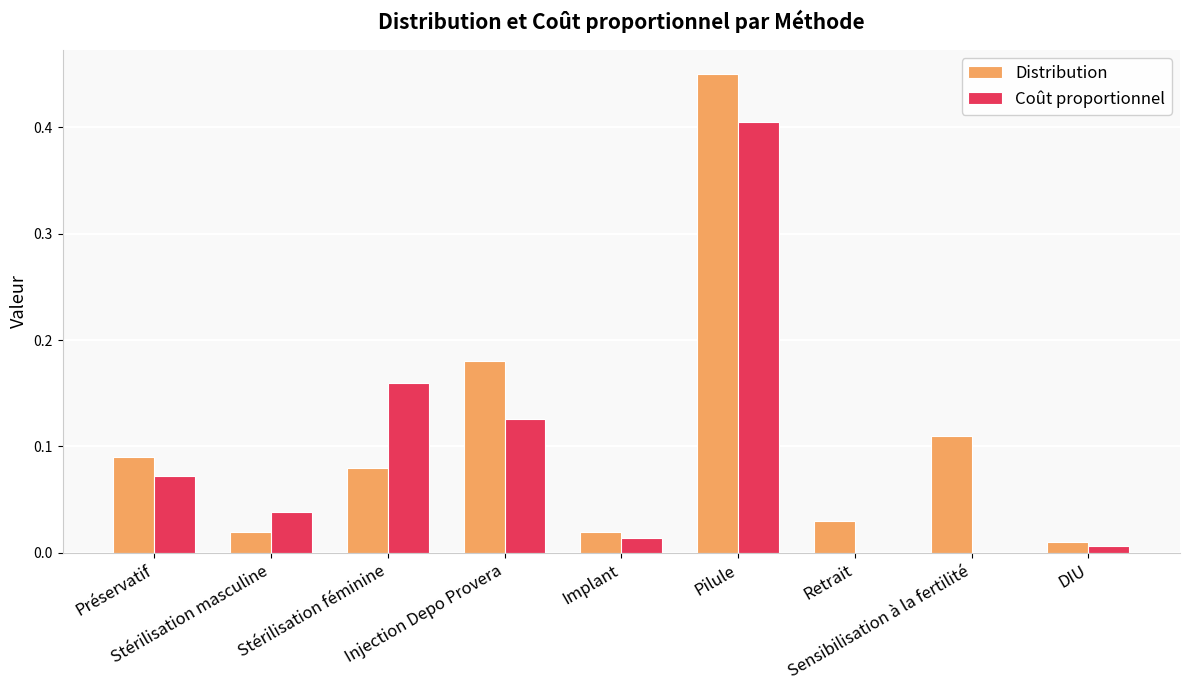

Which series has the widest spread of values?

Distribution